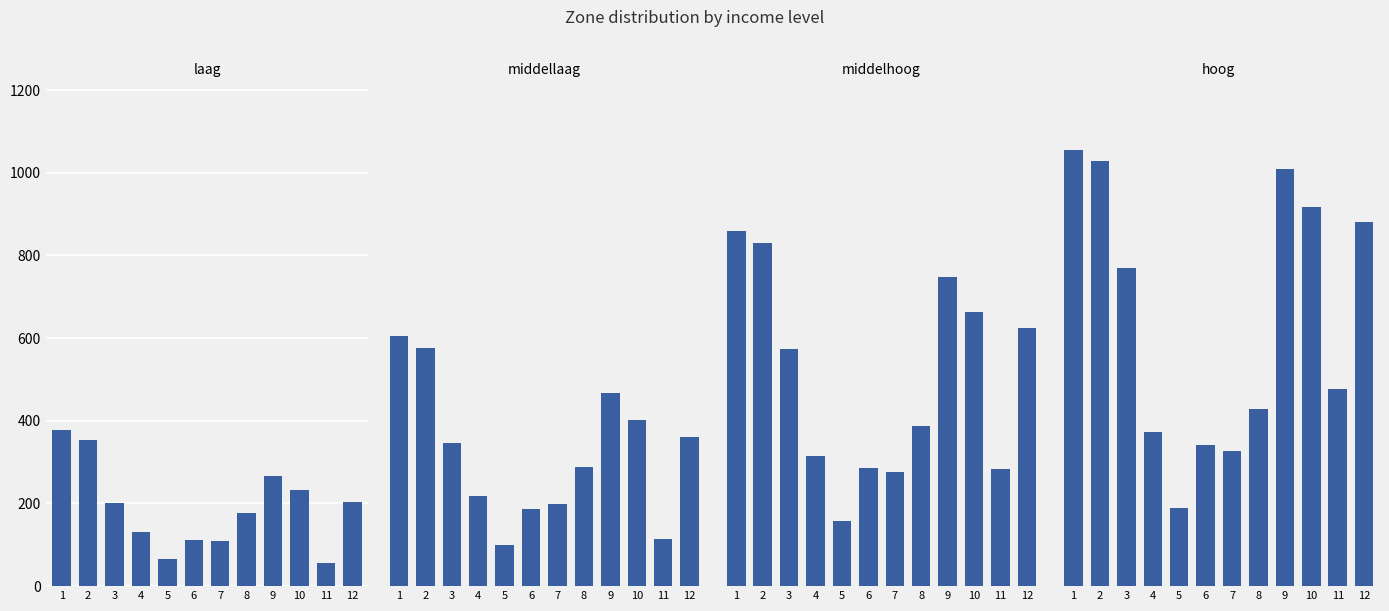

What is the value of the hoog bar at the 6th from the left?

341